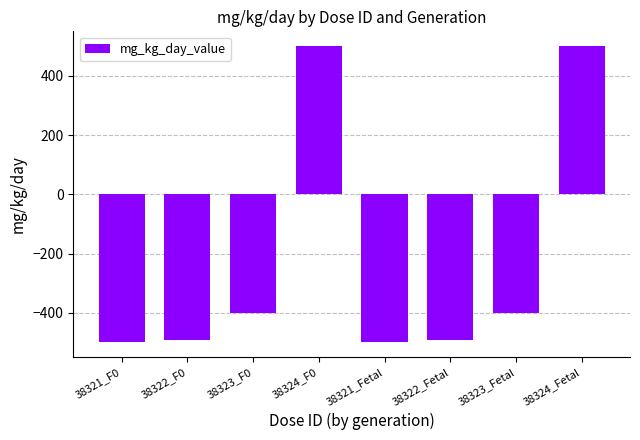

Does the chart contain stacked bars?

No